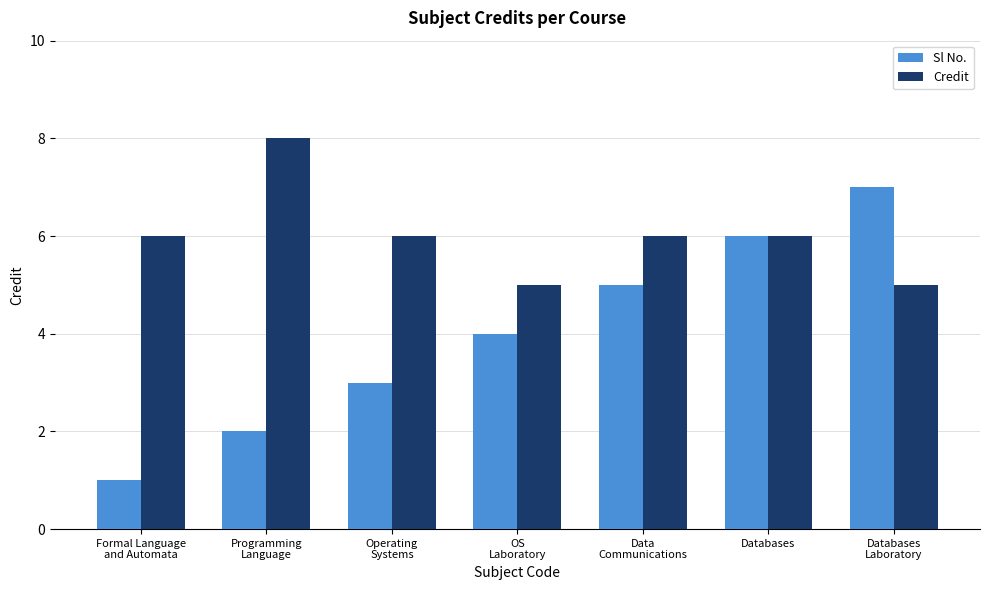

What is the label of the 4th bar from the left?

OS
Laboratory